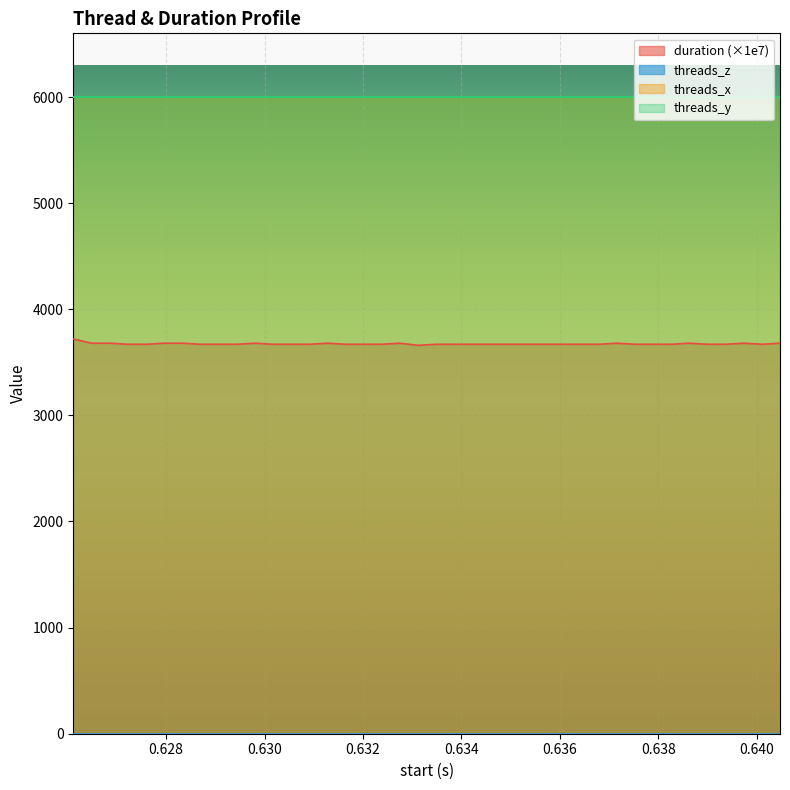

What is the sum of all threads_y values?

240000.0